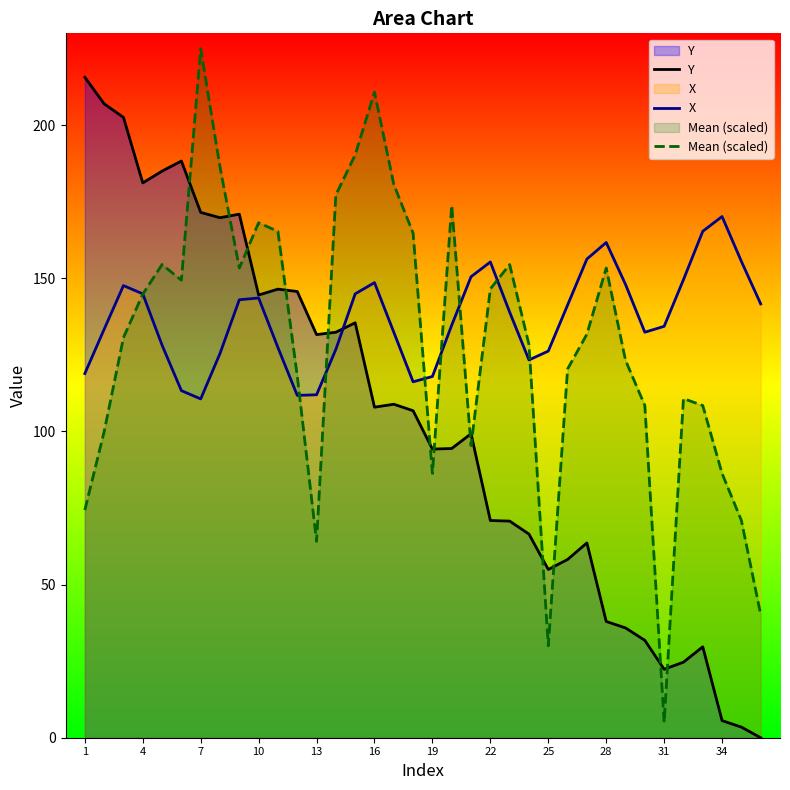

Rank the series at 25 from highest to lowest value.

X, Y, Mean (scaled)